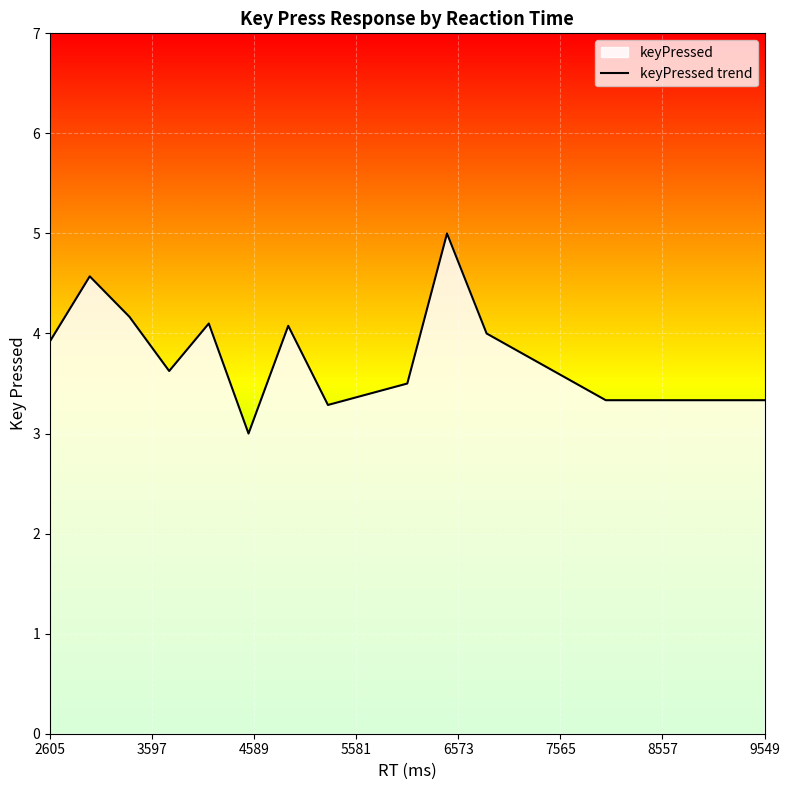

Reading left to right, list all the values displayed in this chart.

3.9	4.6	4.2	3.6	4.1	3.0	4.1	3.3	3.4	3.5	5.0	4.0	3.8	3.6	3.3	3.3	3.3	3.3	3.3